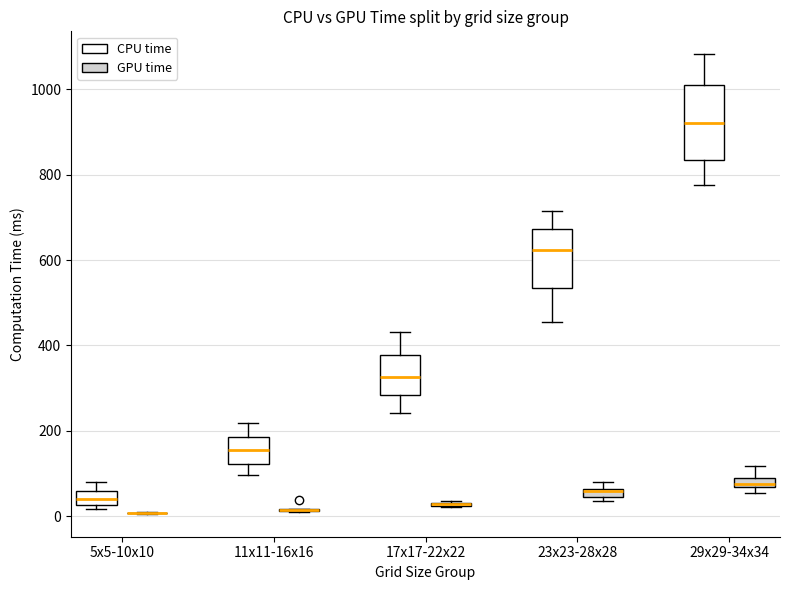

Which box is the tallest, from its lower edge to its upper edge?

29x29-34x34 (CPU time)